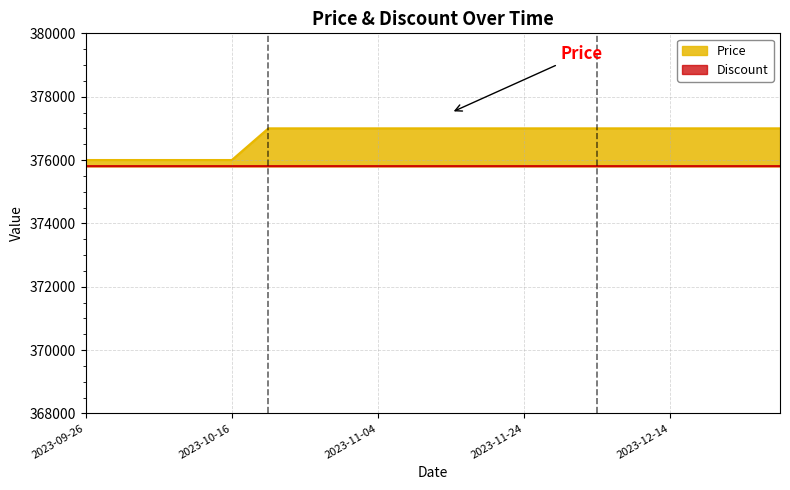

True or false: the data has more than 2 interior local peaks.

False